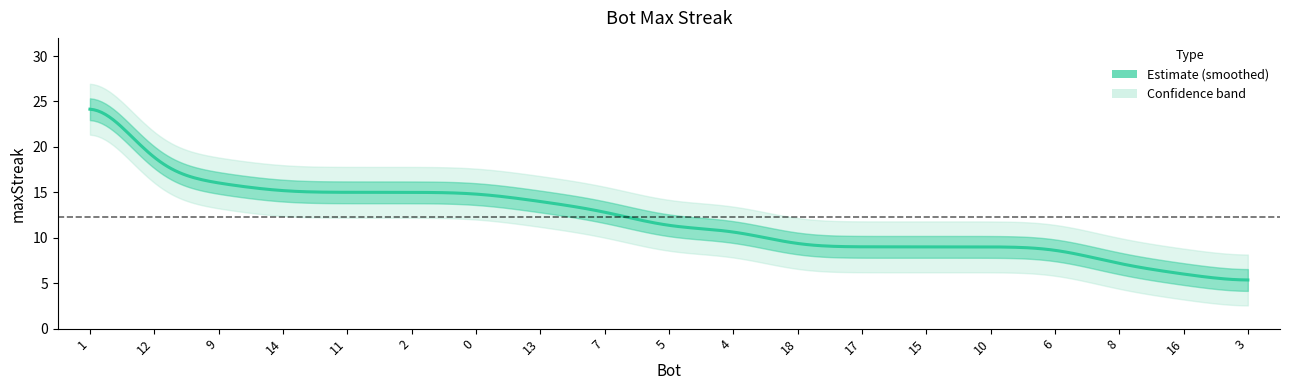

What is the label of the 9th point from the right?

4